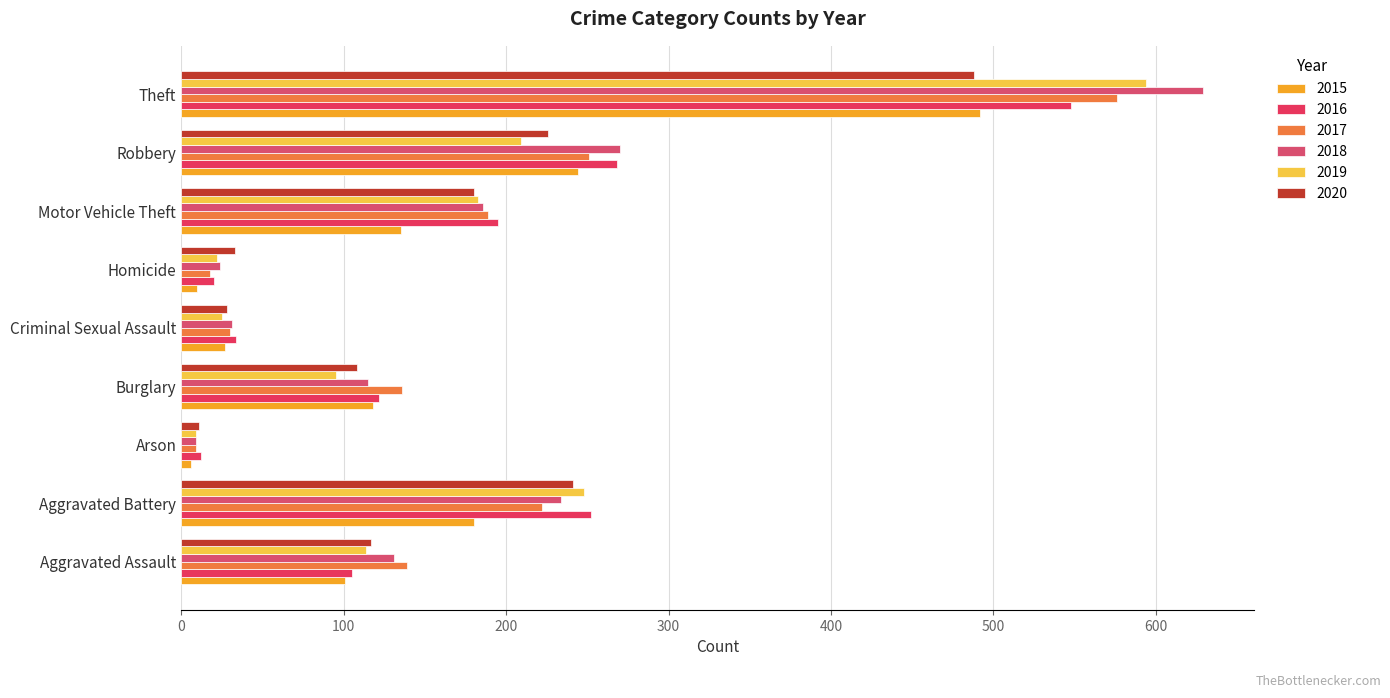

Reading left to right, transcribe all the data shown in this chart.

2015: Aggravated Assault=101	Aggravated Battery=180	Arson=6	Burglary=118	Criminal Sexual Assault=27	Homicide=10	Motor Vehicle Theft=135	Robbery=244	Theft=492
2016: Aggravated Assault=105	Aggravated Battery=252	Arson=12	Burglary=122	Criminal Sexual Assault=34	Homicide=20	Motor Vehicle Theft=195	Robbery=268	Theft=548
2017: Aggravated Assault=139	Aggravated Battery=222	Arson=9	Burglary=136	Criminal Sexual Assault=30	Homicide=18	Motor Vehicle Theft=189	Robbery=251	Theft=576
2018: Aggravated Assault=131	Aggravated Battery=234	Arson=9	Burglary=115	Criminal Sexual Assault=31	Homicide=24	Motor Vehicle Theft=186	Robbery=270	Theft=629
2019: Aggravated Assault=114	Aggravated Battery=248	Arson=9	Burglary=95	Criminal Sexual Assault=25	Homicide=22	Motor Vehicle Theft=183	Robbery=209	Theft=594
2020: Aggravated Assault=117	Aggravated Battery=241	Arson=11	Burglary=108	Criminal Sexual Assault=28	Homicide=33	Motor Vehicle Theft=180	Robbery=226	Theft=488